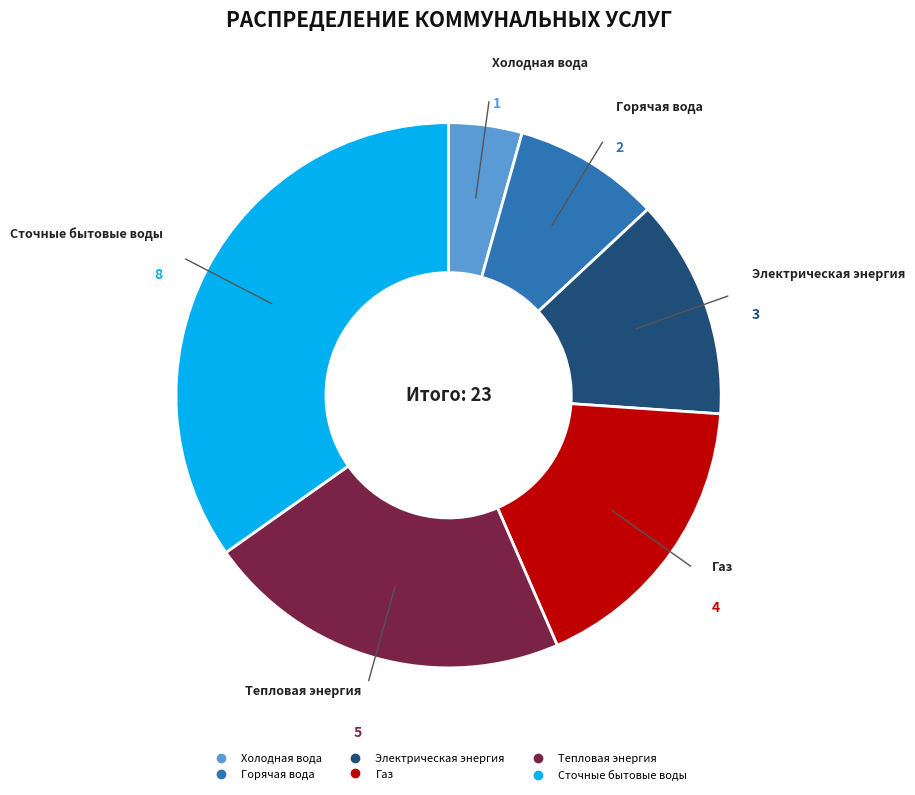

Which category has the biggest portion of the pie?

Сточные бытовые воды